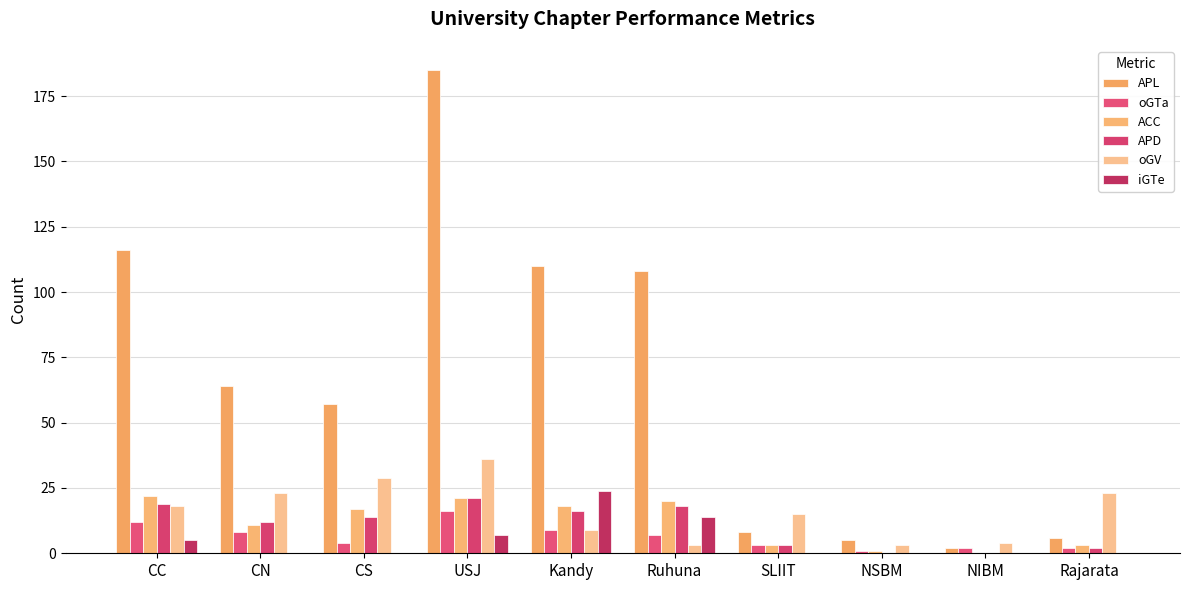

What are all the series names shown in the legend?

APL, oGTa, ACC, APD, oGV, iGTe